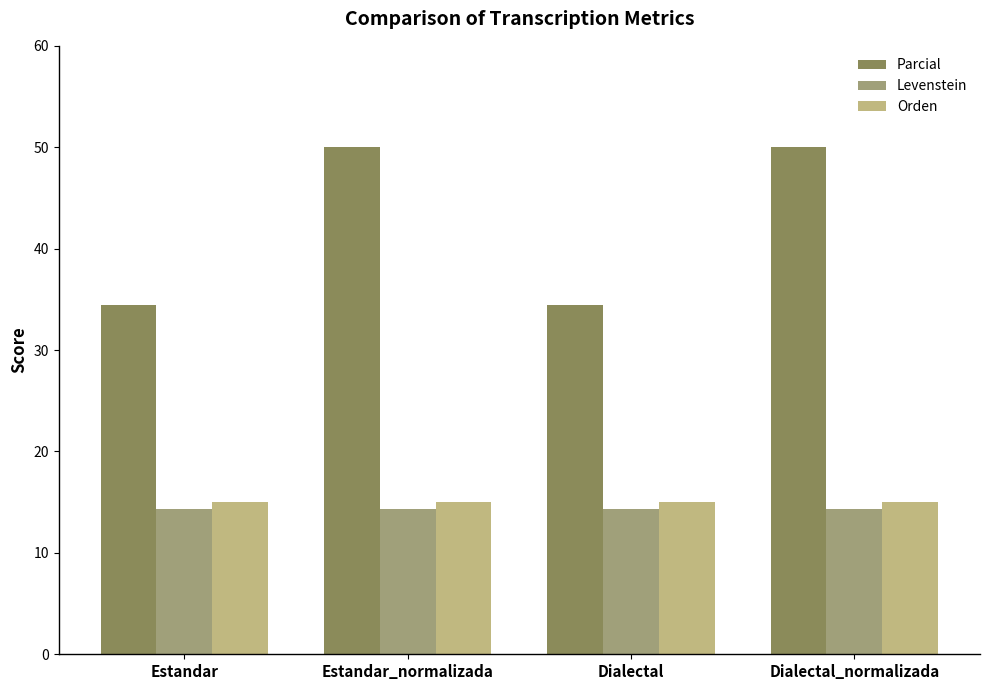

What is the total value across all series at Estandar?

63.8